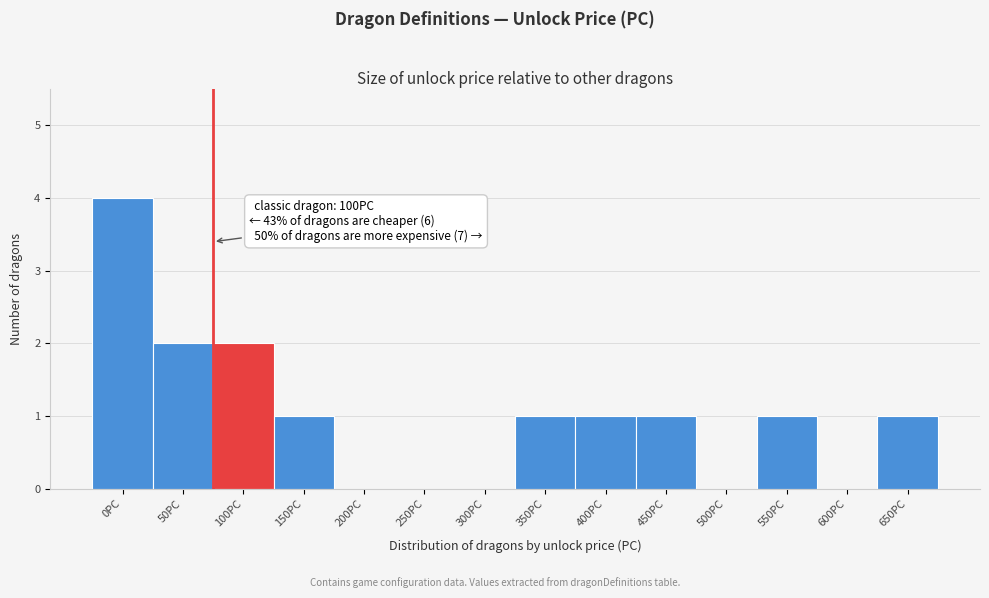

Reading left to right, transcribe all the data shown in this chart.

0PC=4	50PC=2	100PC=2	150PC=1	200PC=0	250PC=0	300PC=0	350PC=1	400PC=1	450PC=1	500PC=0	550PC=1	600PC=0	650PC=1